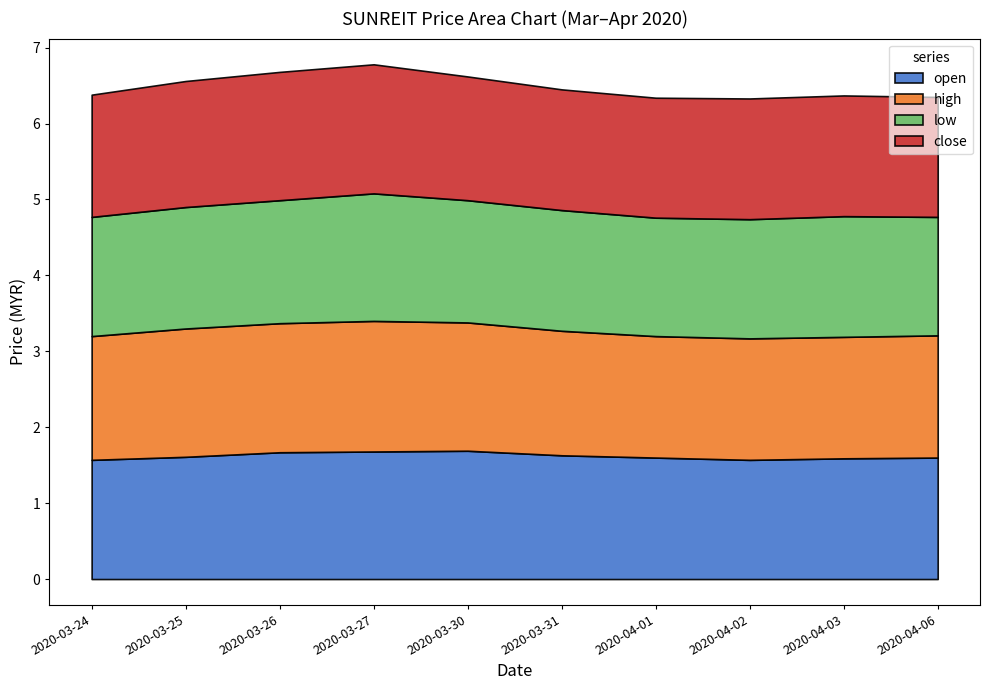

What is the average value of the open series?

1.6